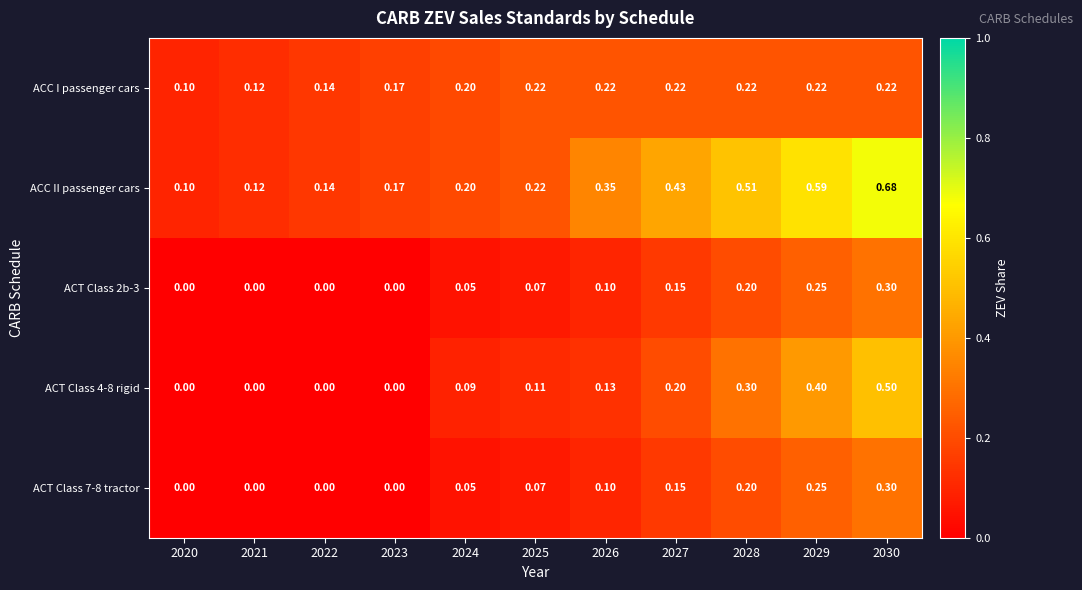

Which series has the largest range (max minus min)?

ACC II passenger cars